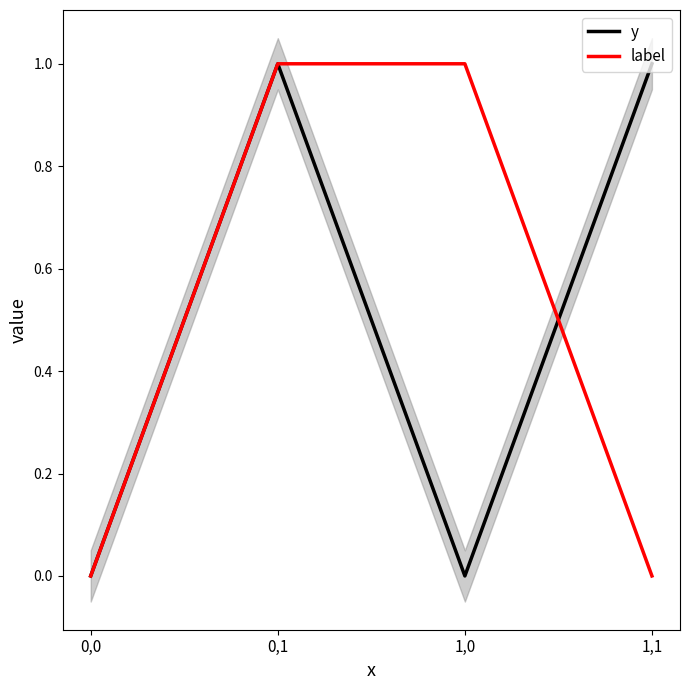

Which series changed the most between 1,0 and 1,1?

y